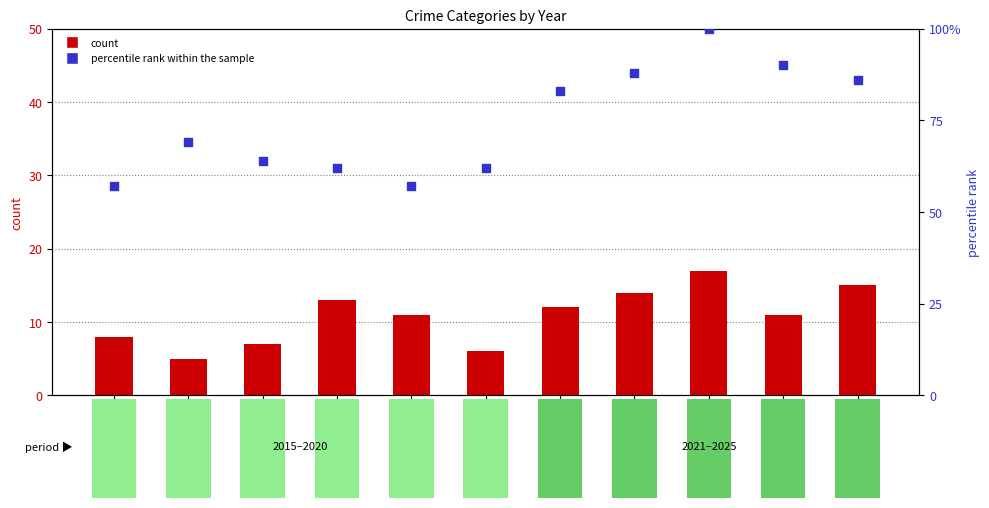

Is the value of Aggravated Assault at 2017 greater than the value of percentile rank within the sample at 2017?

No